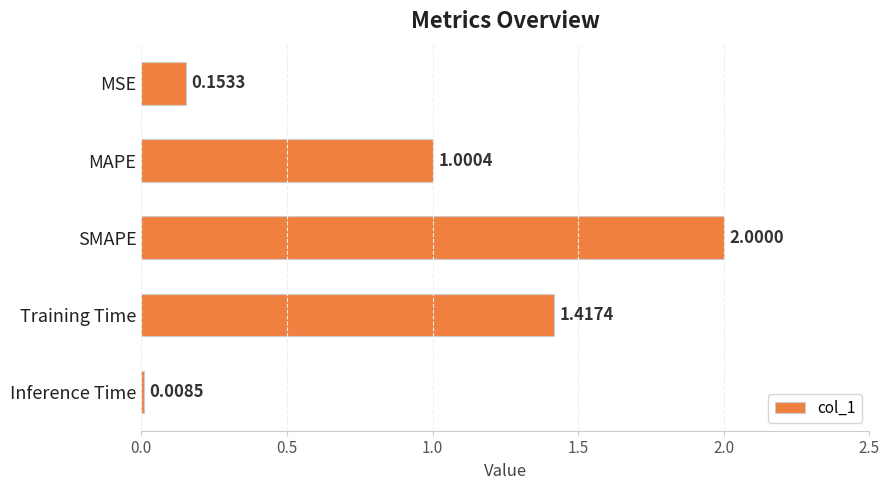

What is the label of the 2nd bar from the top?

MAPE